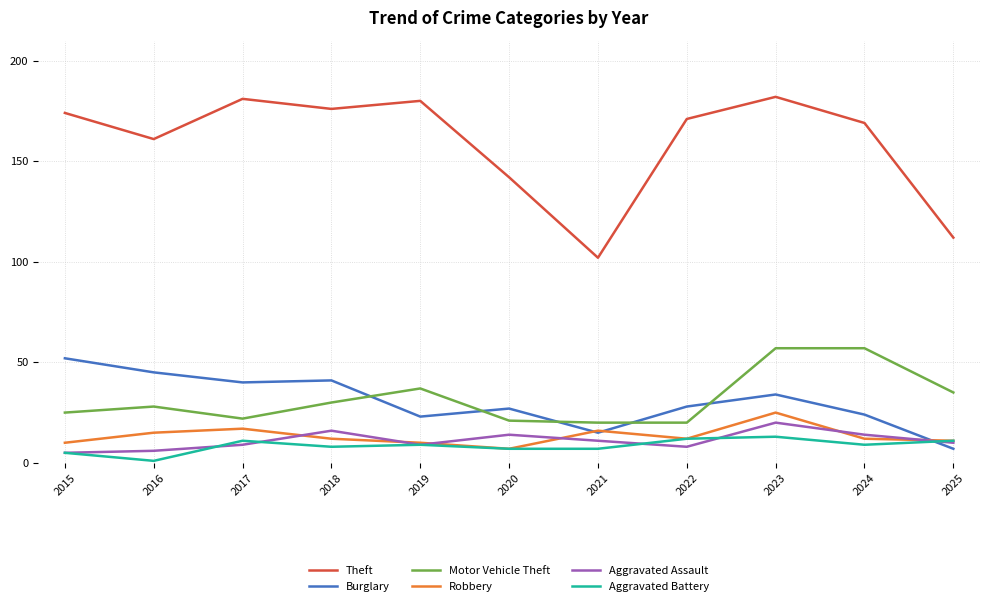

At how many categories does at least one series exceed 54?

11